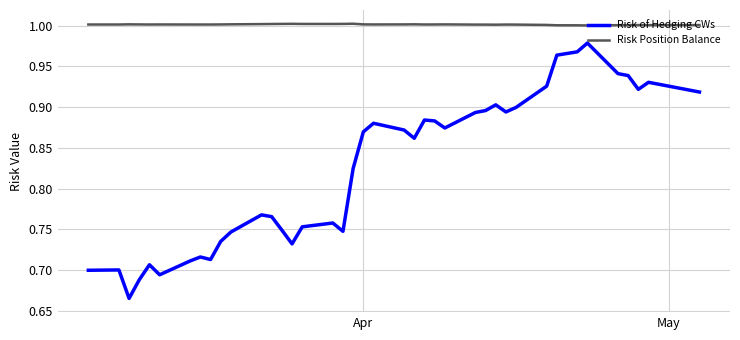

Rank the series by their maximum value, from highest to lowest.

Risk Position Balance, Risk of Hedging CWs